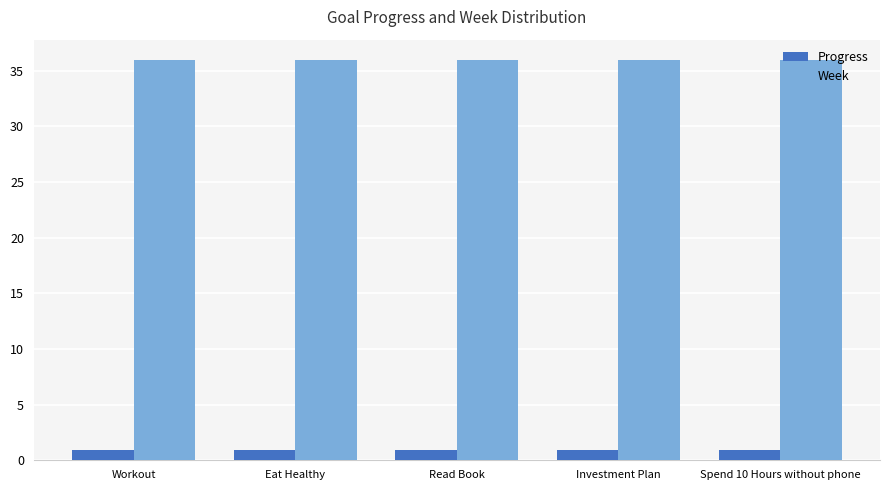

How many groups of bars are there?

5